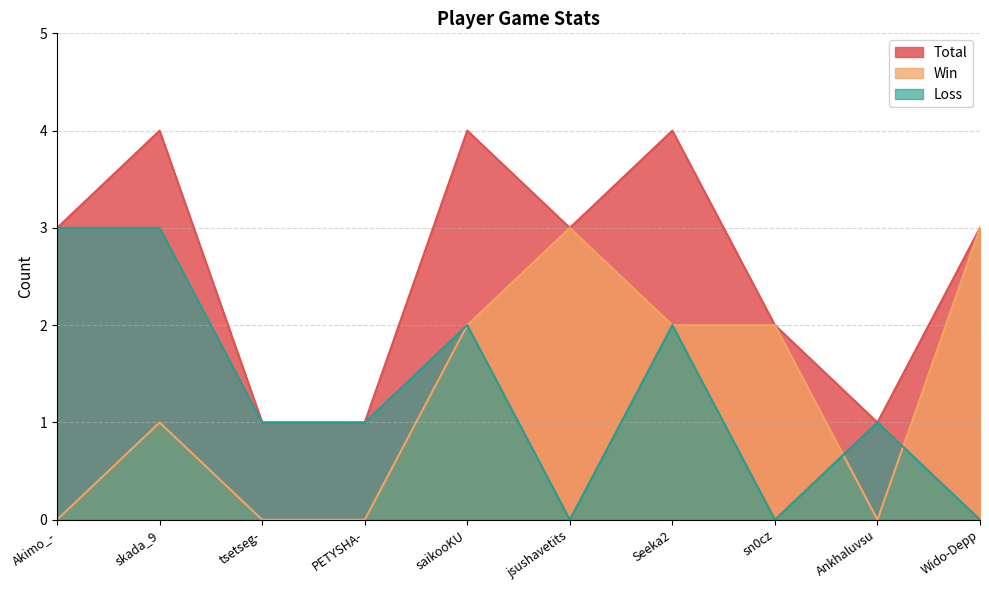

The value of Loss at saikooKU is 1. True or false?

False